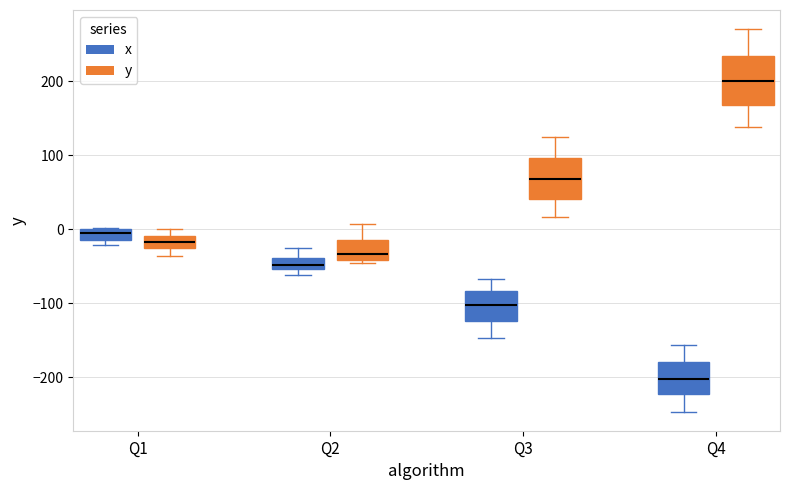

Which box has the lowest median line?

Q4 (x)